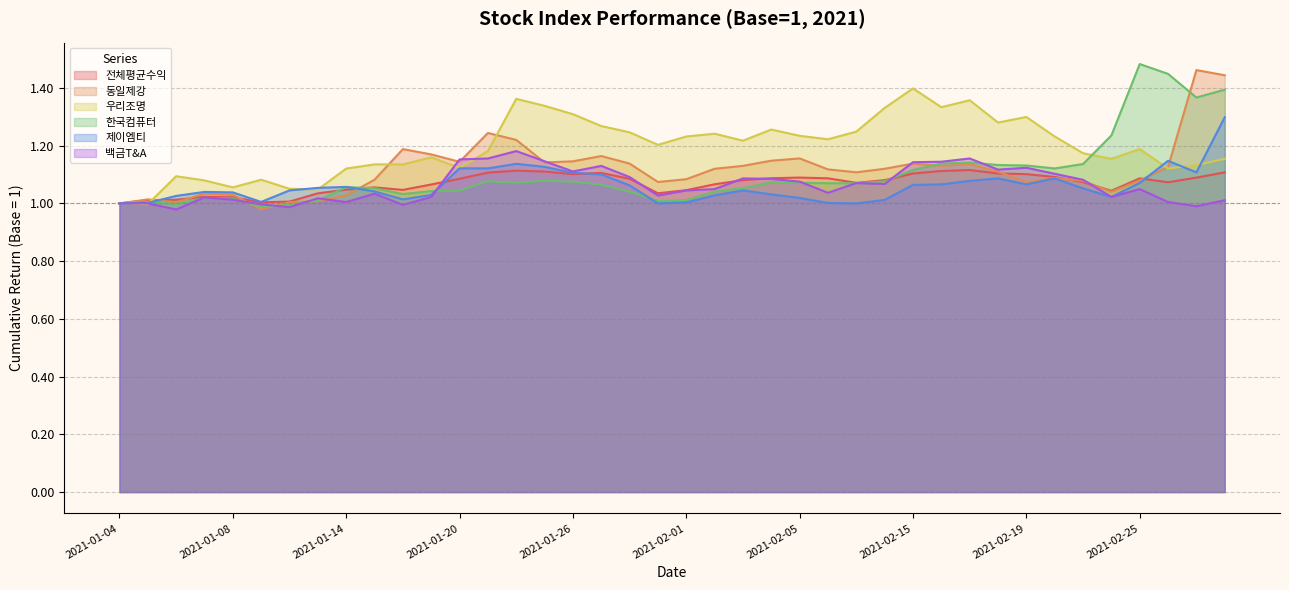

True or false: 제이엠티 has a value of 1.0 at 2021-02-09.

True